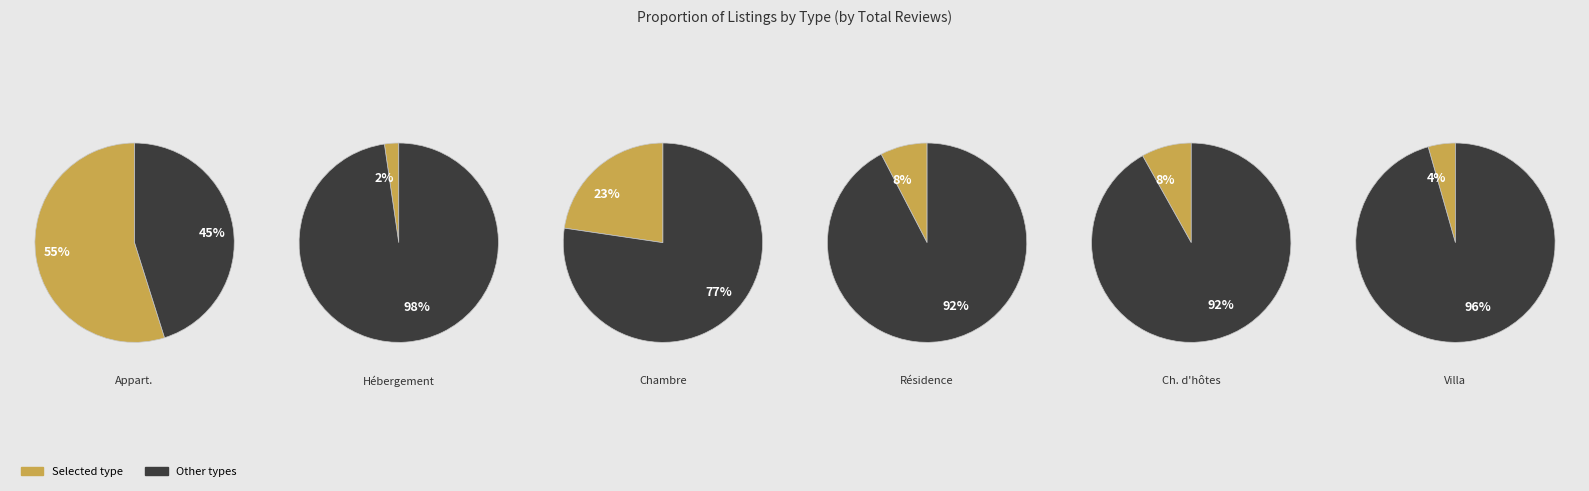

Is Chambre the majority of the pie?

No